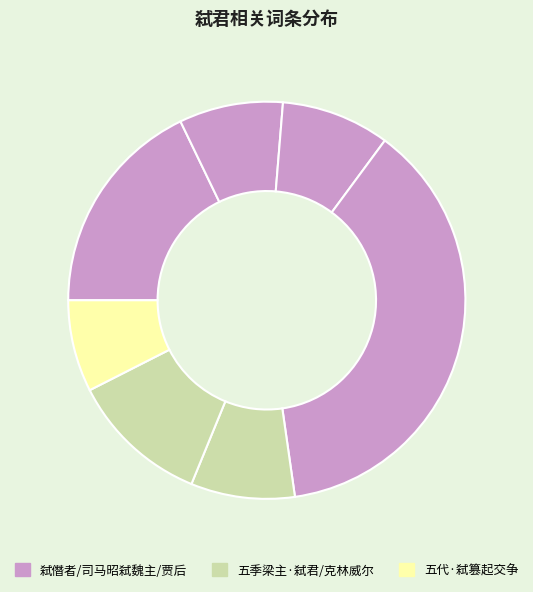

How many slices are in this pie chart?

7